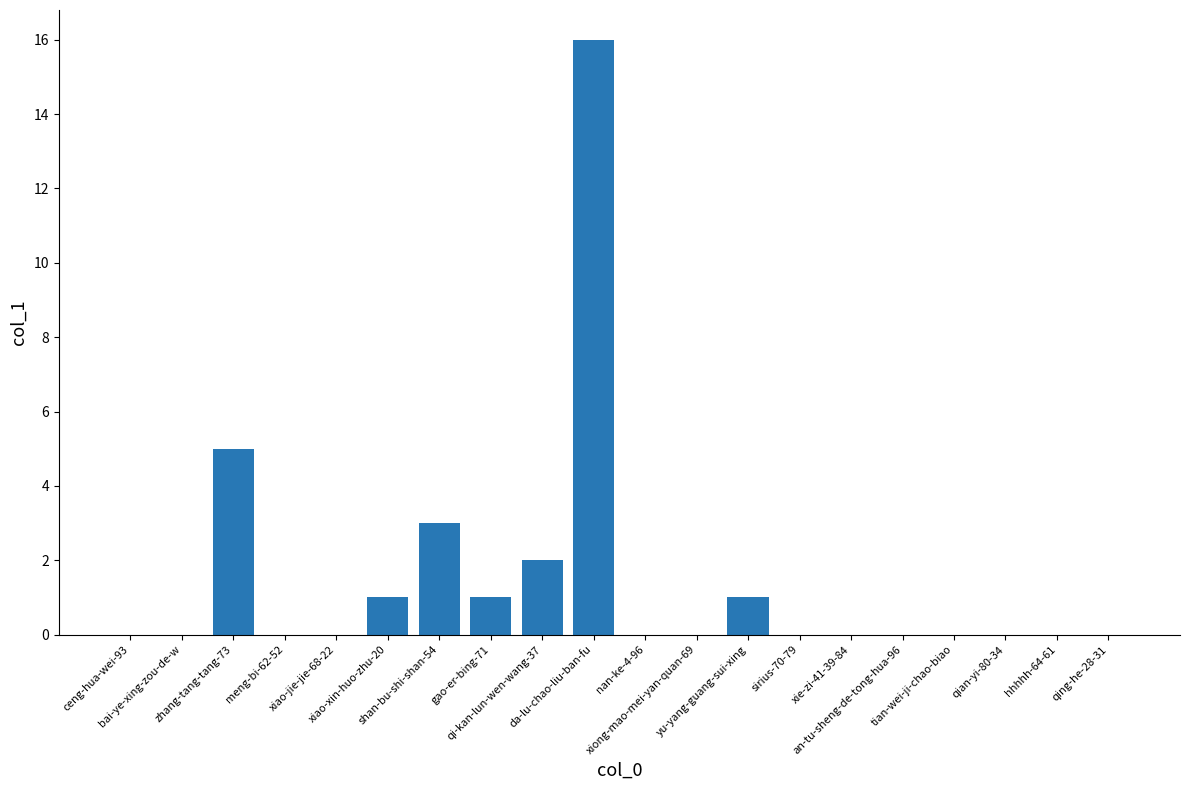

What is the sum of all values?

29